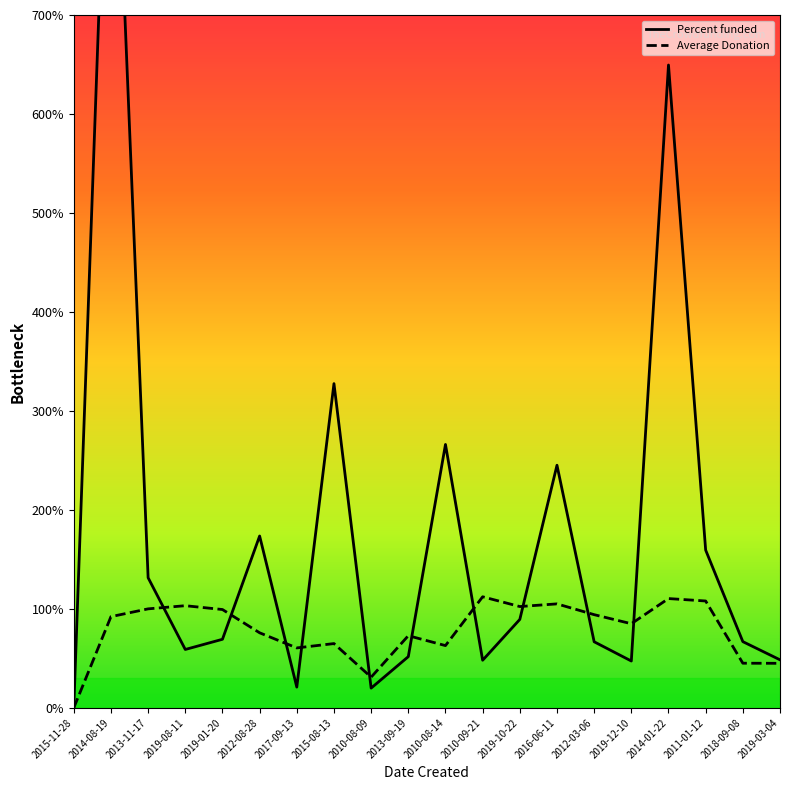

What value does the Percent funded series have at 2018-09-08?

66.9